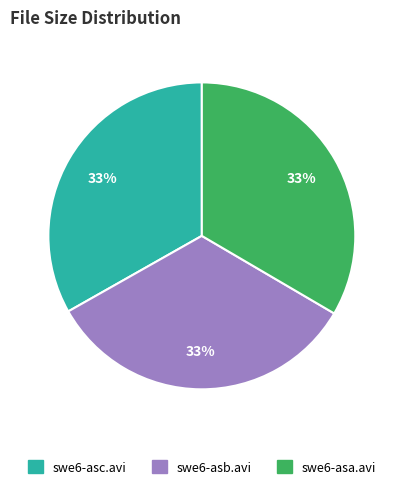

To the nearest percent, what is the average slice percentage?

33%